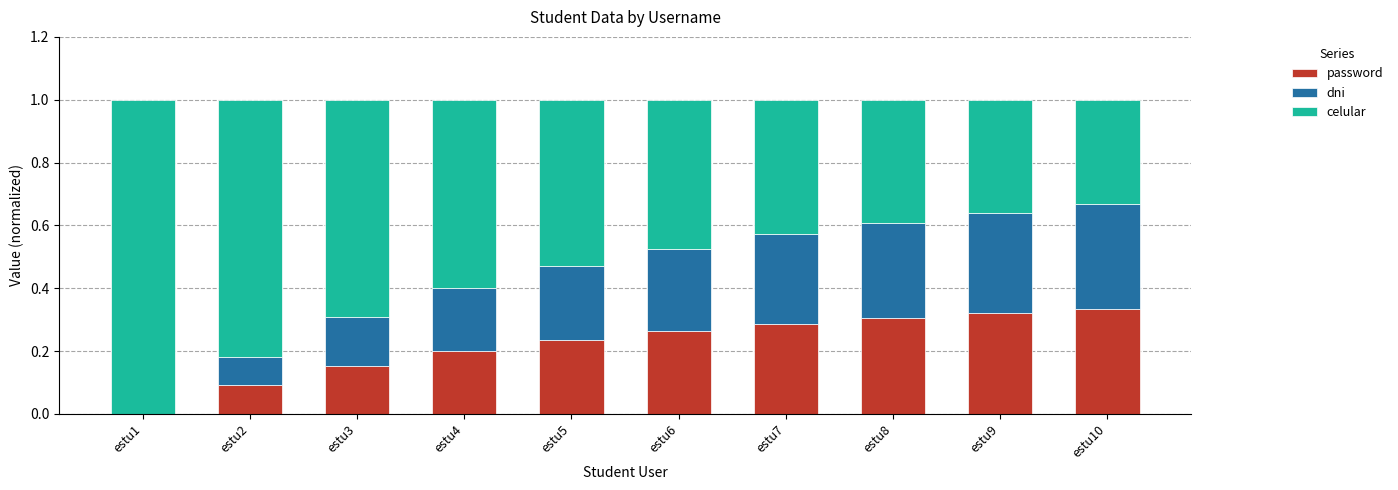

Is it true that password equals 0.3 at estu7?

True